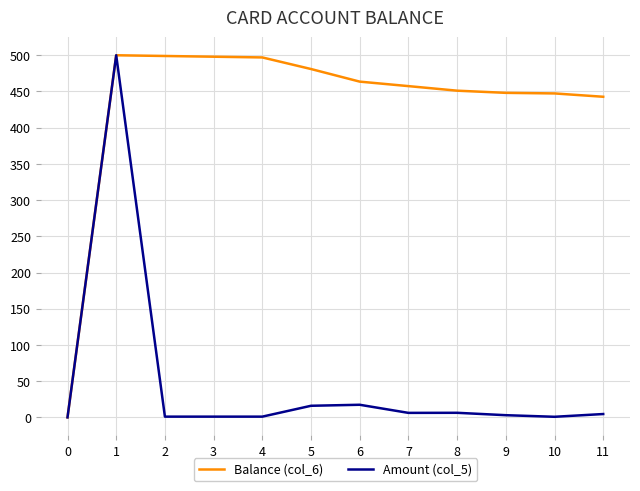

At which category is the sum across all series the highest?

1